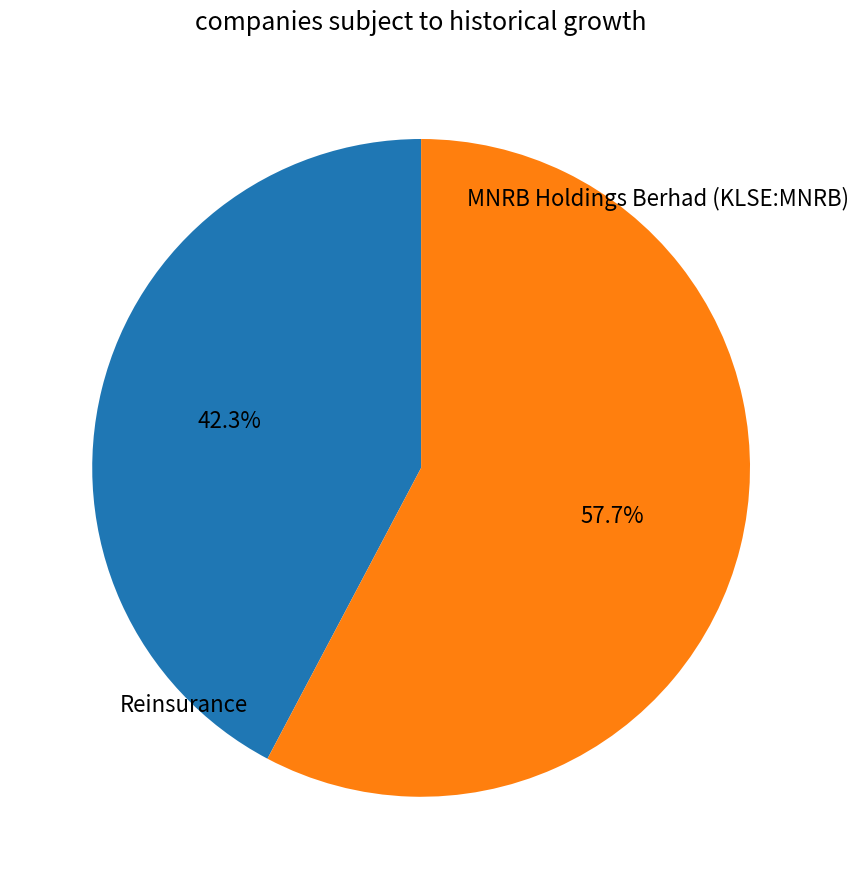

Is there a majority slice in this chart?

Yes